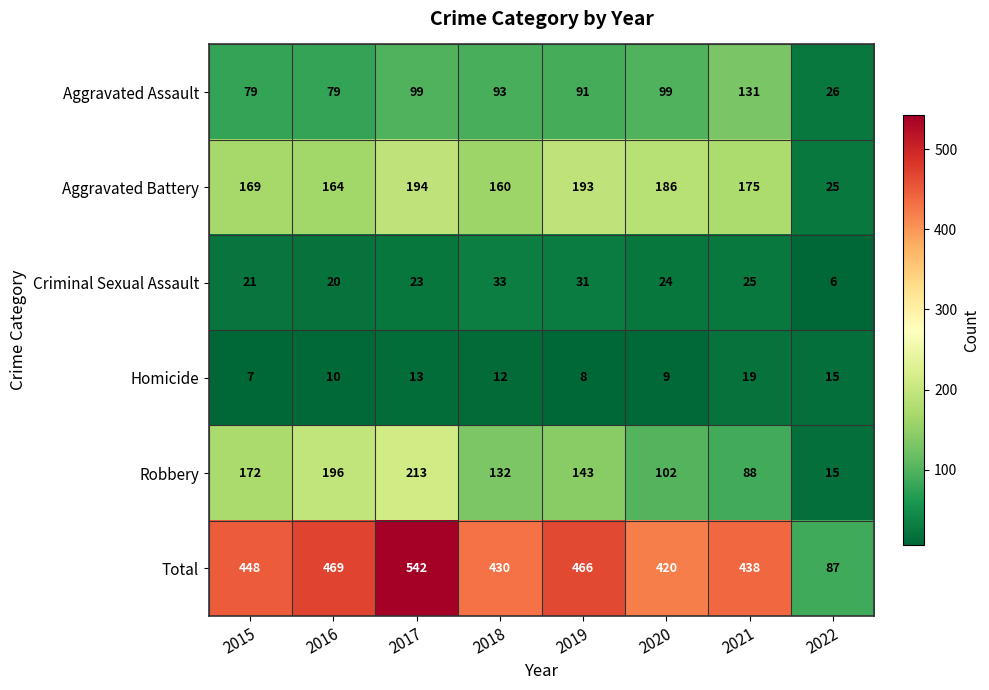

Is it true that Total equals 430 at 2018?

True